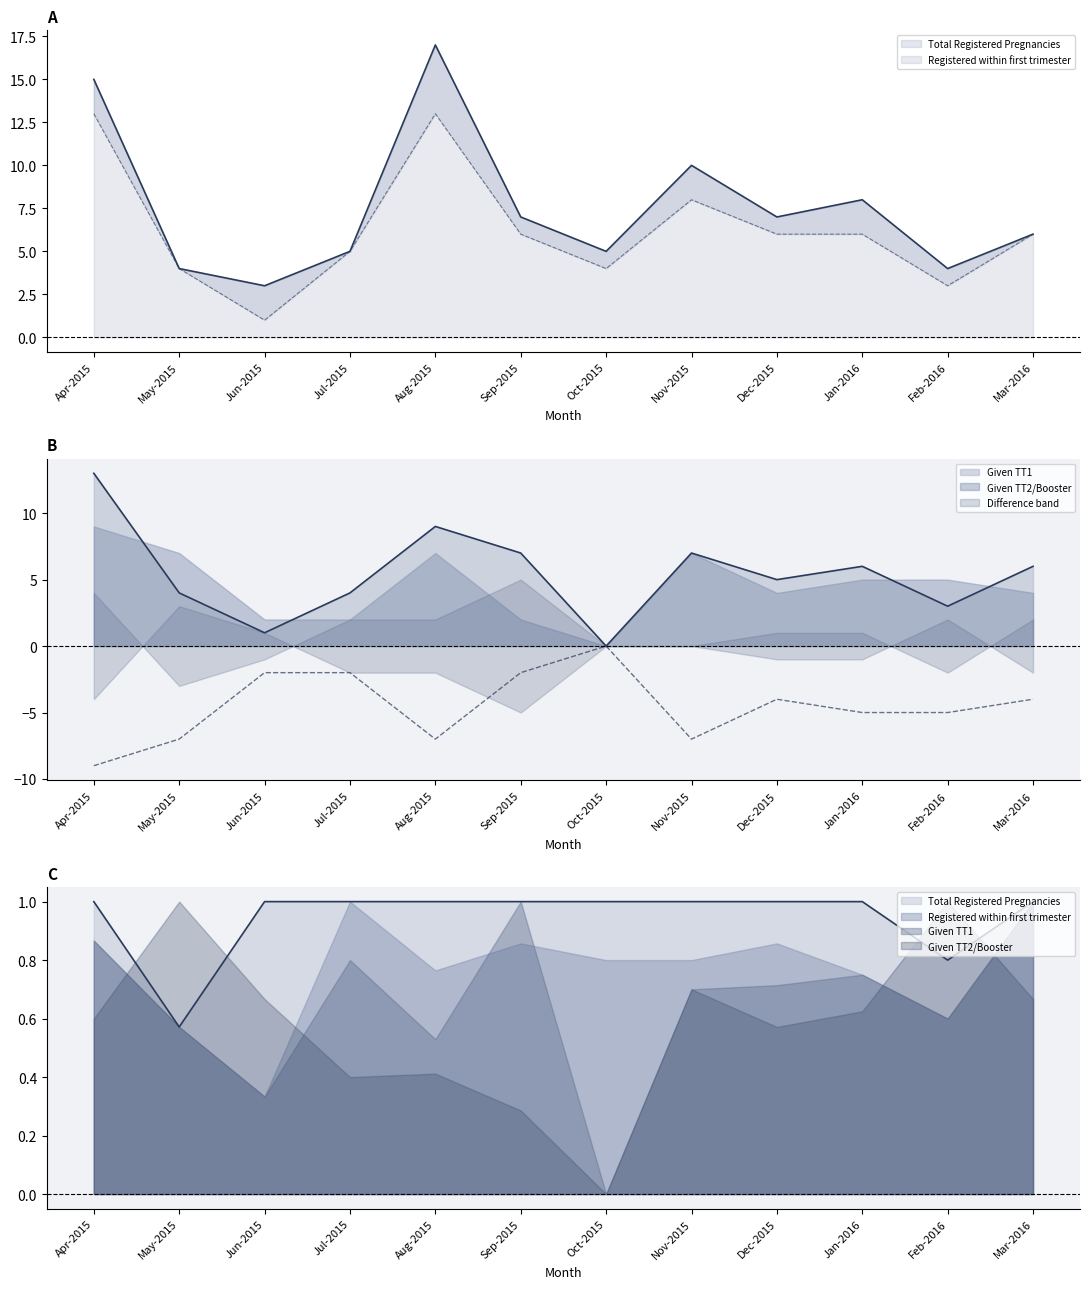

What is the average value of the Given TT1 series?

5